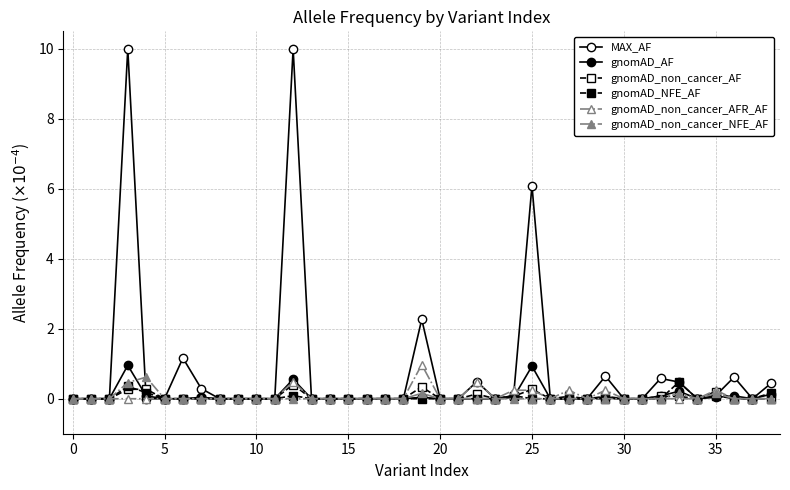

How many lines are shown in the chart?

6